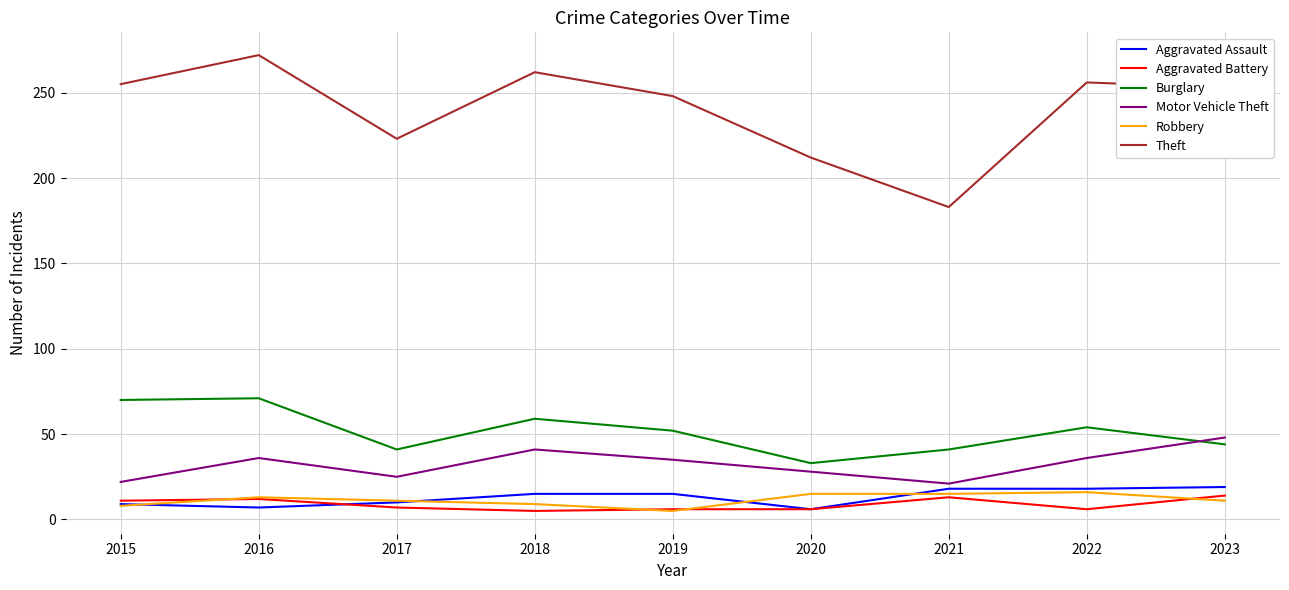

Which series ends up on top after the final intersection of Robbery and Aggravated Battery?

Aggravated Battery